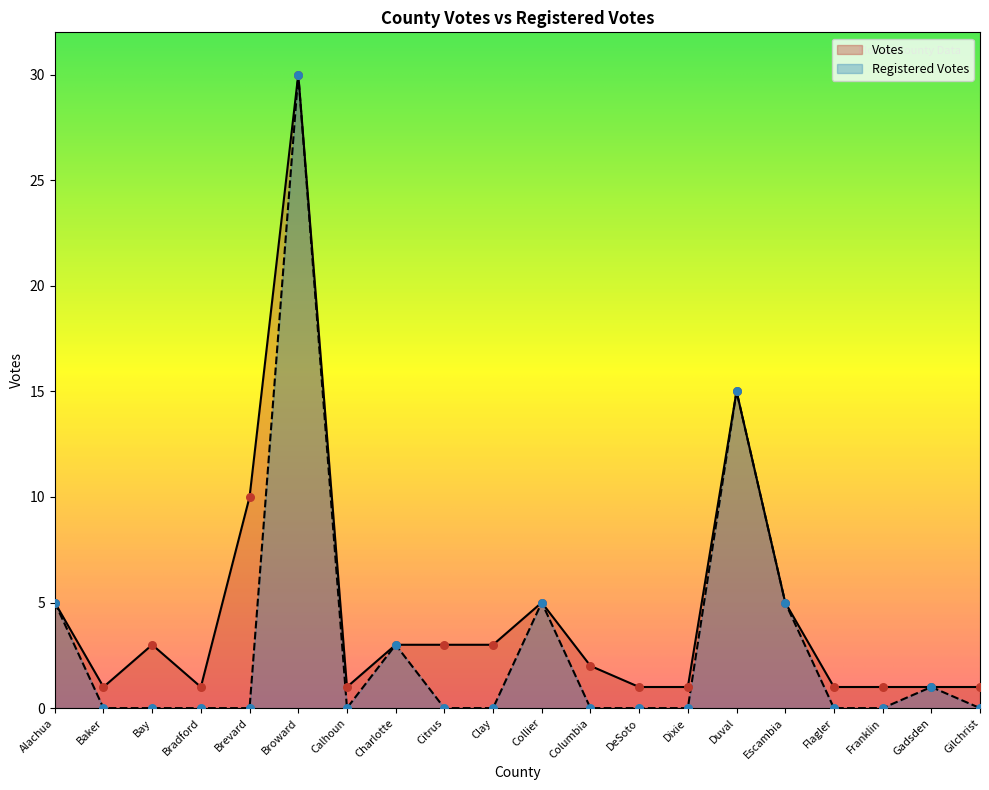

What are all the series names shown in the legend?

Votes, Registered Votes